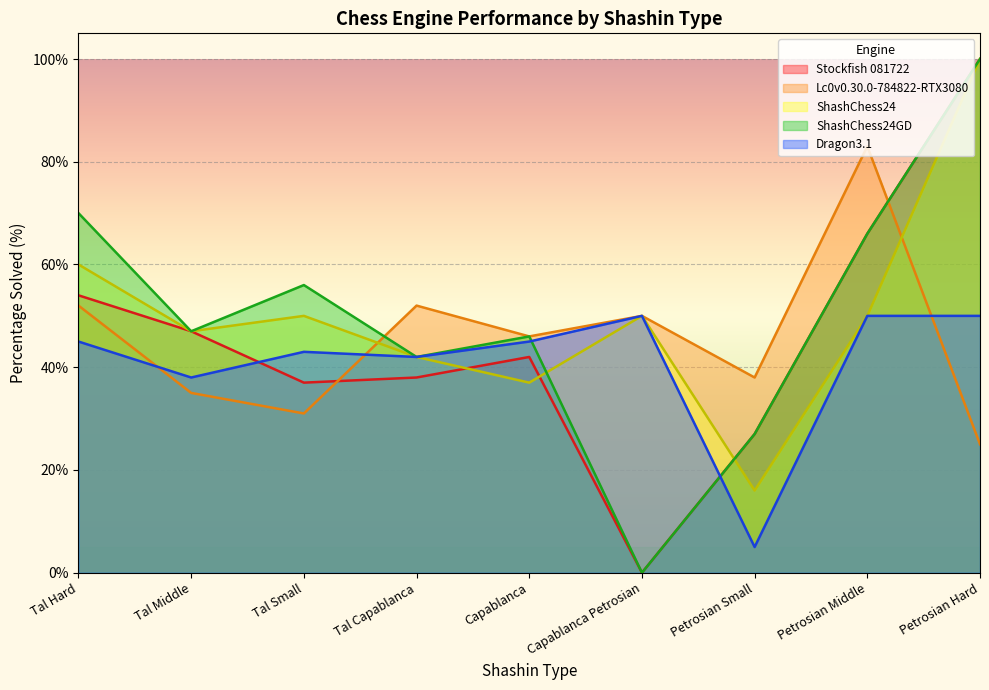

Reading left to right, what are all the values shown in this chart?

Stockfish 081722: Tal Hard=54	Tal Middle=47	Tal Small=37	Tal Capablanca=38	Capablanca=42	Capablanca Petrosian=0	Petrosian Small=27	Petrosian Middle=66	Petrosian Hard=100
Lc0v0.30.0-784822-RTX3080: Tal Hard=52	Tal Middle=35	Tal Small=31	Tal Capablanca=52	Capablanca=46	Capablanca Petrosian=50	Petrosian Small=38	Petrosian Middle=83	Petrosian Hard=25
ShashChess24: Tal Hard=60	Tal Middle=47	Tal Small=50	Tal Capablanca=42	Capablanca=37	Capablanca Petrosian=50	Petrosian Small=16	Petrosian Middle=50	Petrosian Hard=100
ShashChess24GD: Tal Hard=70	Tal Middle=47	Tal Small=56	Tal Capablanca=42	Capablanca=46	Capablanca Petrosian=0	Petrosian Small=27	Petrosian Middle=66	Petrosian Hard=100
Dragon3.1: Tal Hard=45	Tal Middle=38	Tal Small=43	Tal Capablanca=42	Capablanca=45	Capablanca Petrosian=50	Petrosian Small=5	Petrosian Middle=50	Petrosian Hard=50